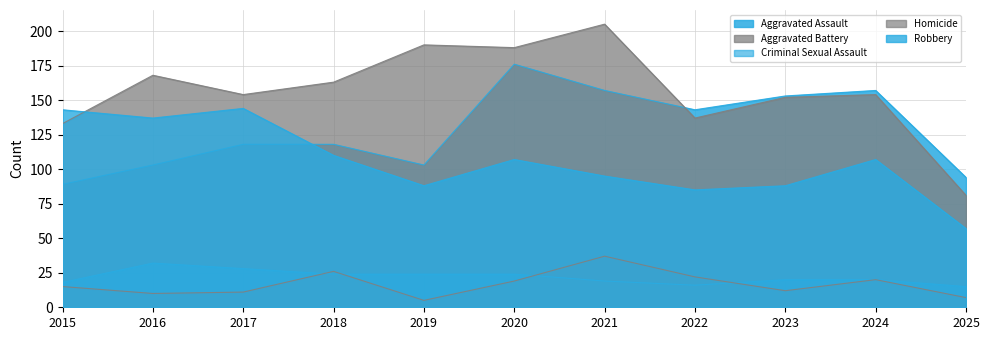

At which label does Aggravated Battery first exceed 154?

2016